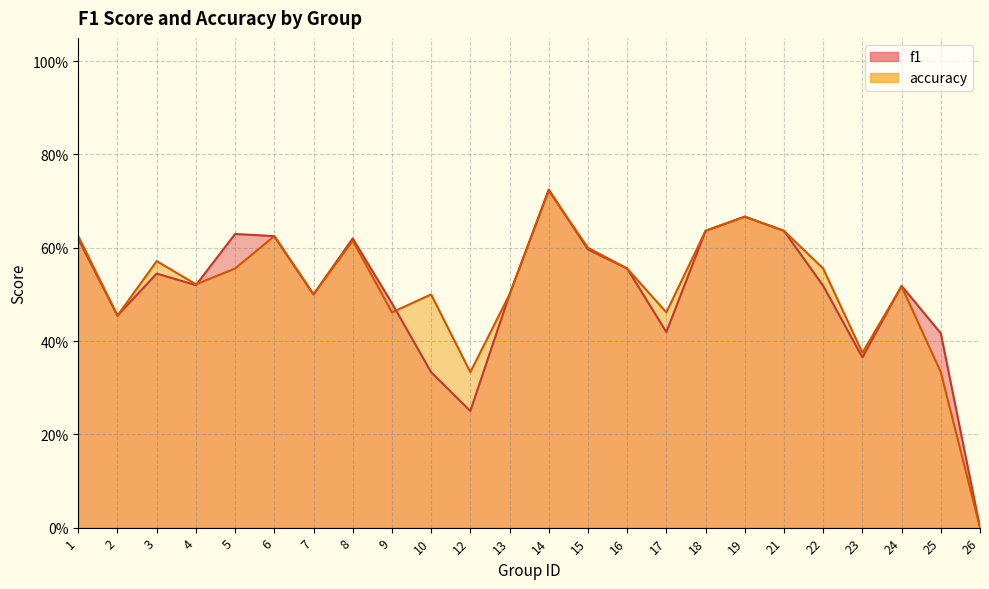

Which series has the widest spread of values?

f1